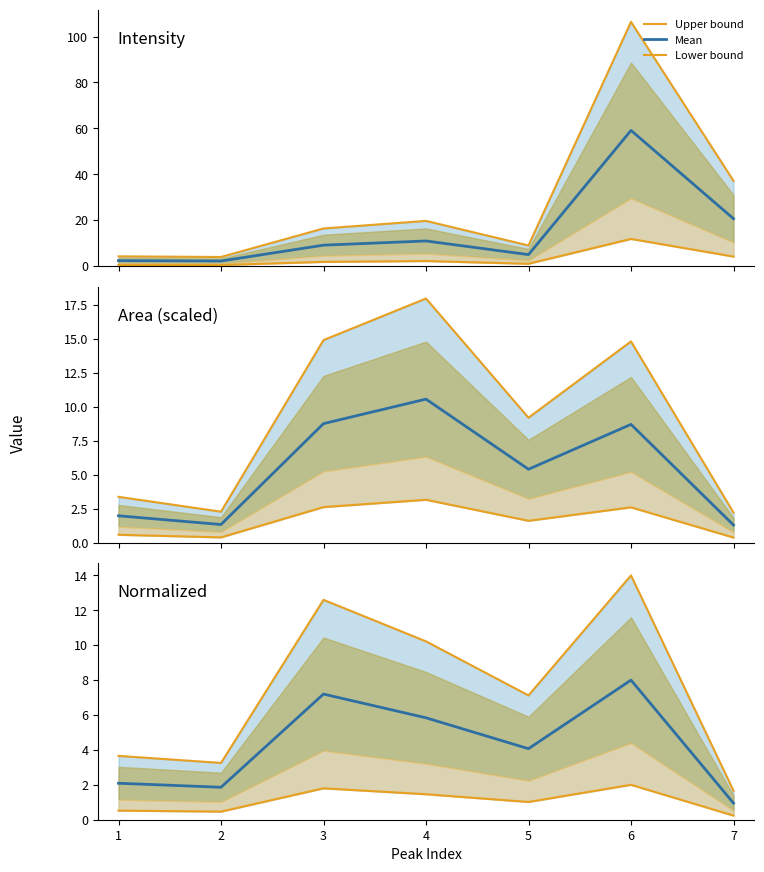

How many interior local peaks does the Upper bound series have?

2